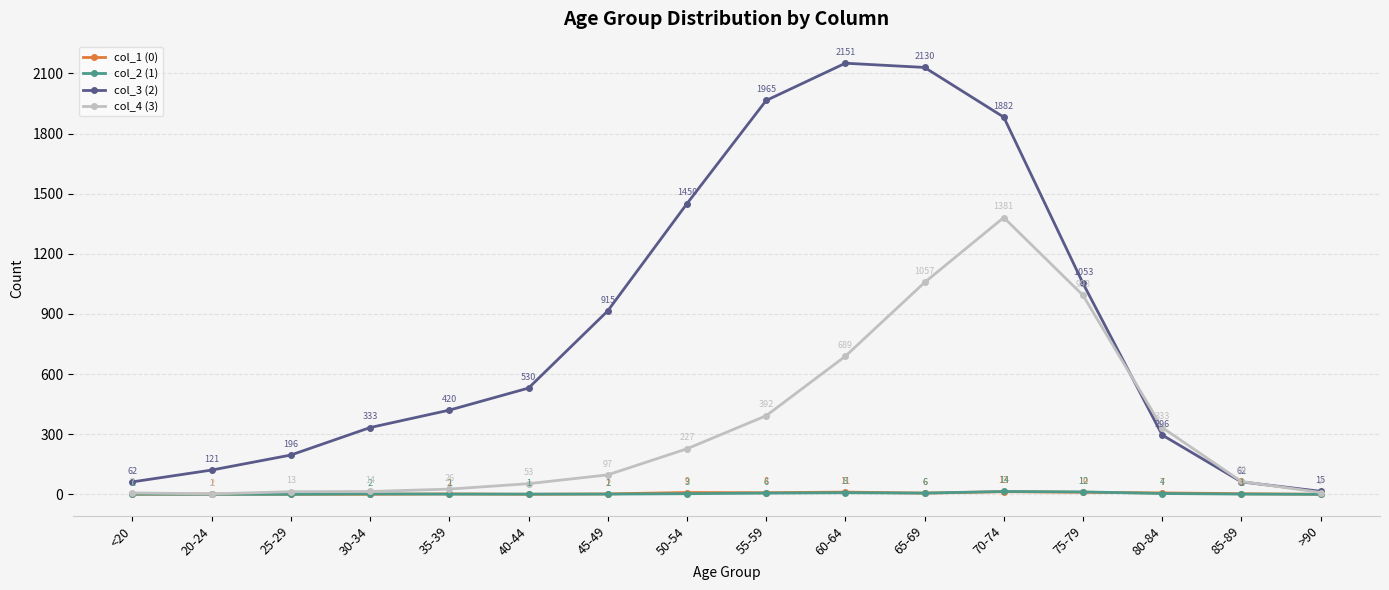

True or false: col_3 (2) and col_4 (3) intersect in this chart.

True